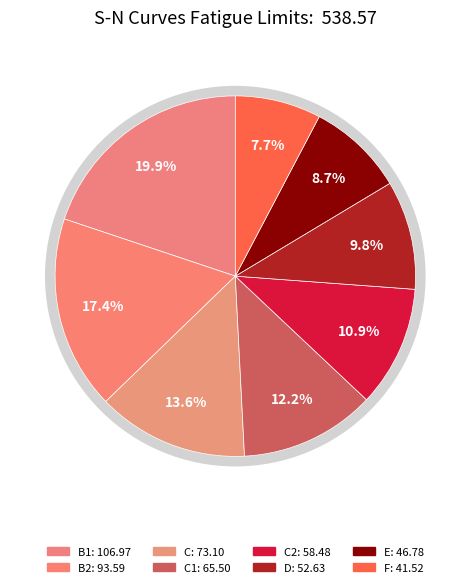

Does any single category account for the majority?

No